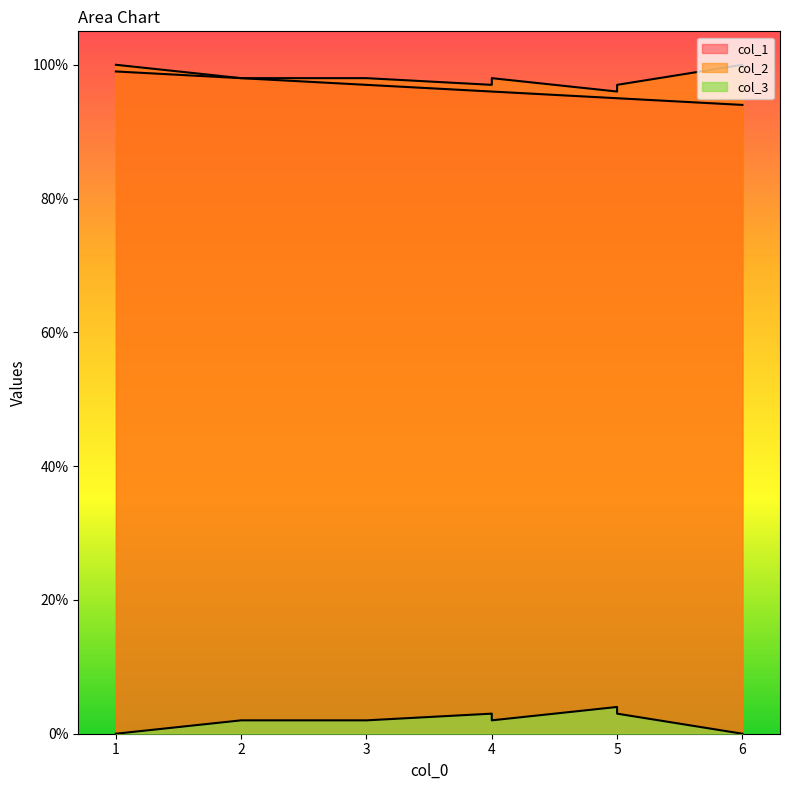

What is the sum of all col_3 values?

18